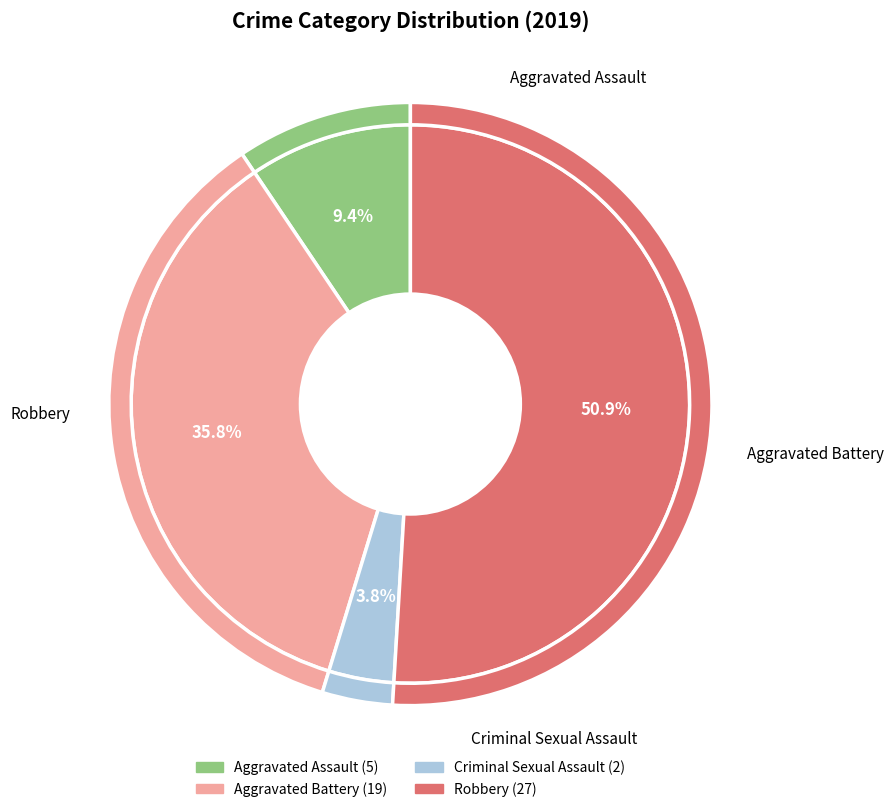

Count the number of slices in the pie.

4